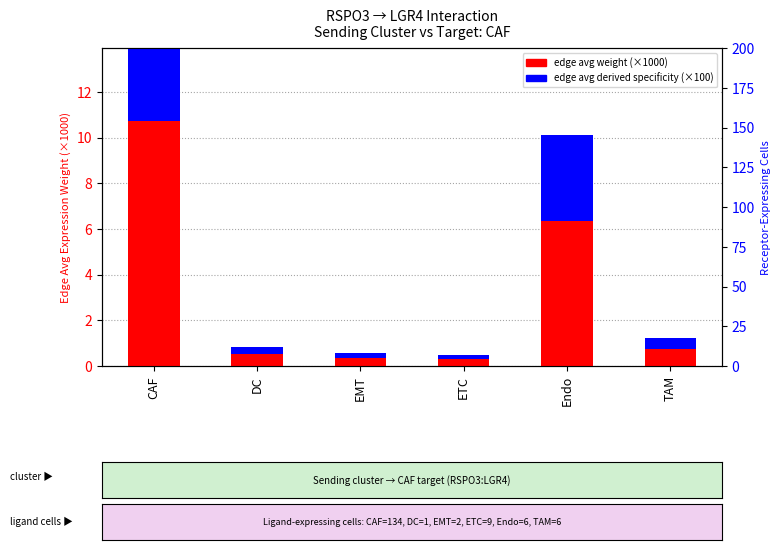

Is it true that edge avg weight (×1000) equals 0.3 at ETC?

True